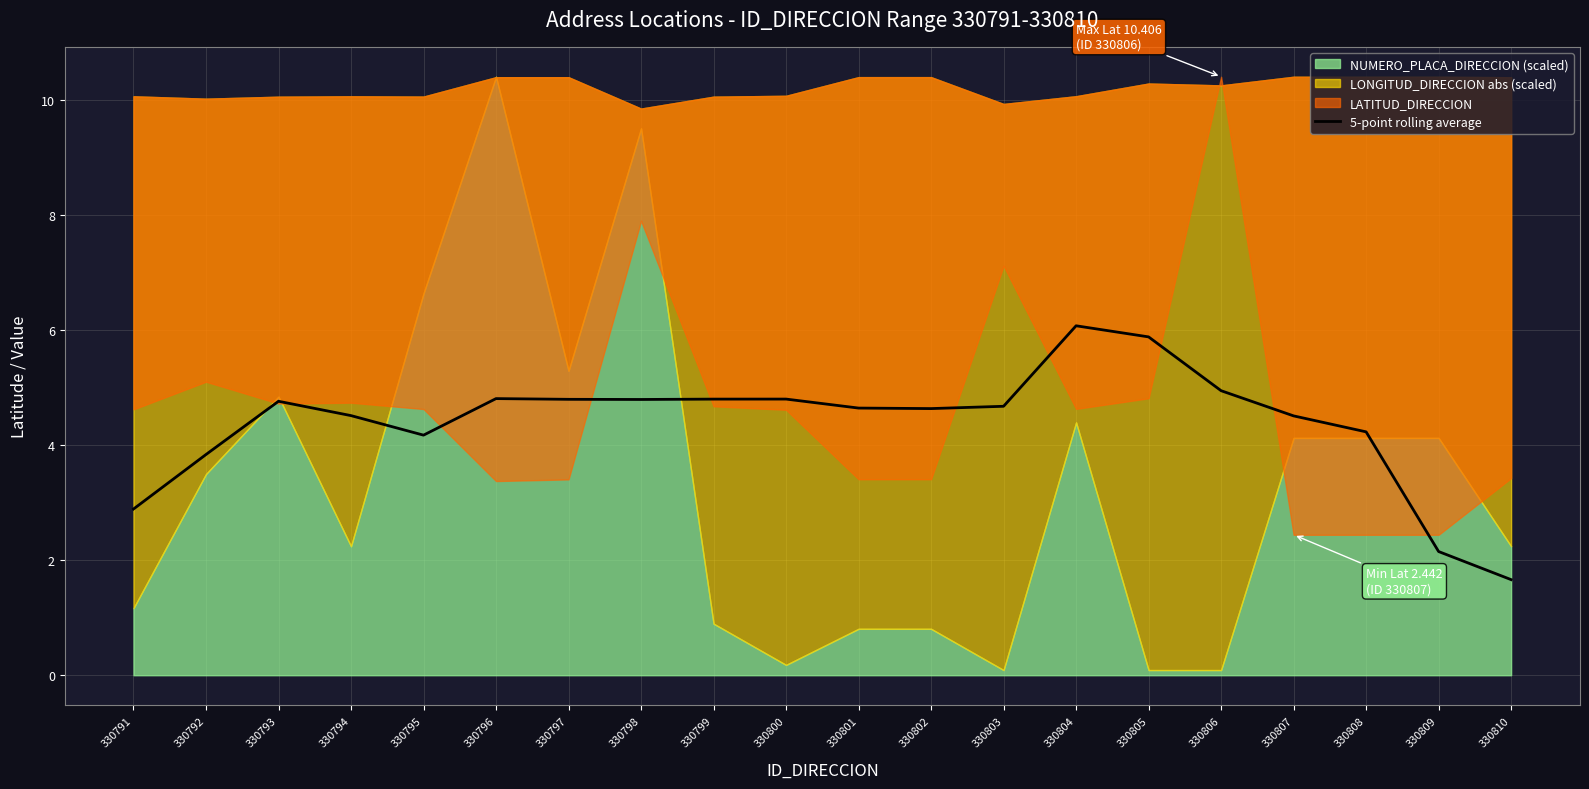

What is the sum of all values?

87.6